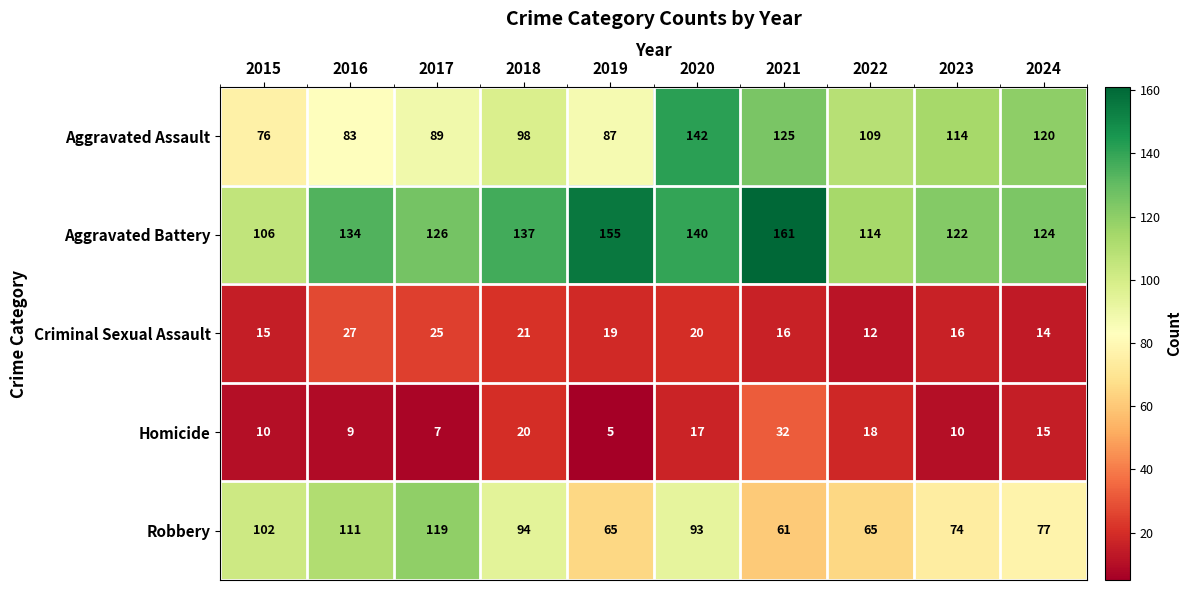

At which label does Criminal Sexual Assault first exceed 19?

2016